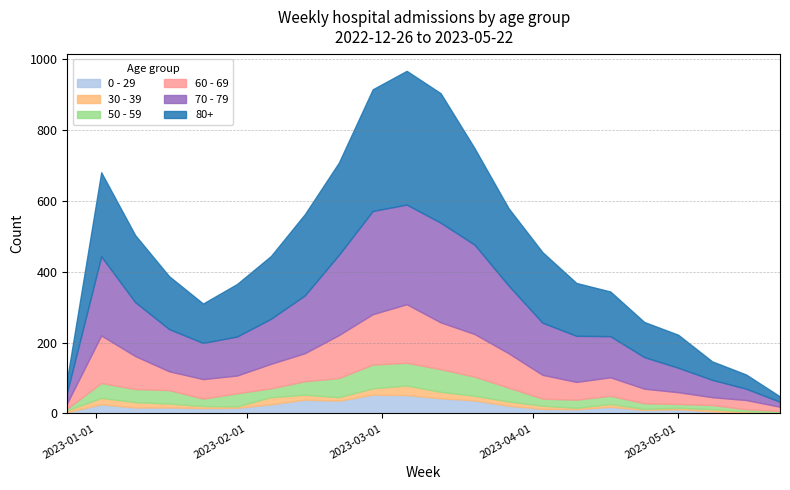

At 2023-01-02, list the series in order from largest to smallest.

80+, 70 - 79, 60 - 69, 50 - 59, 0 - 29, 30 - 39